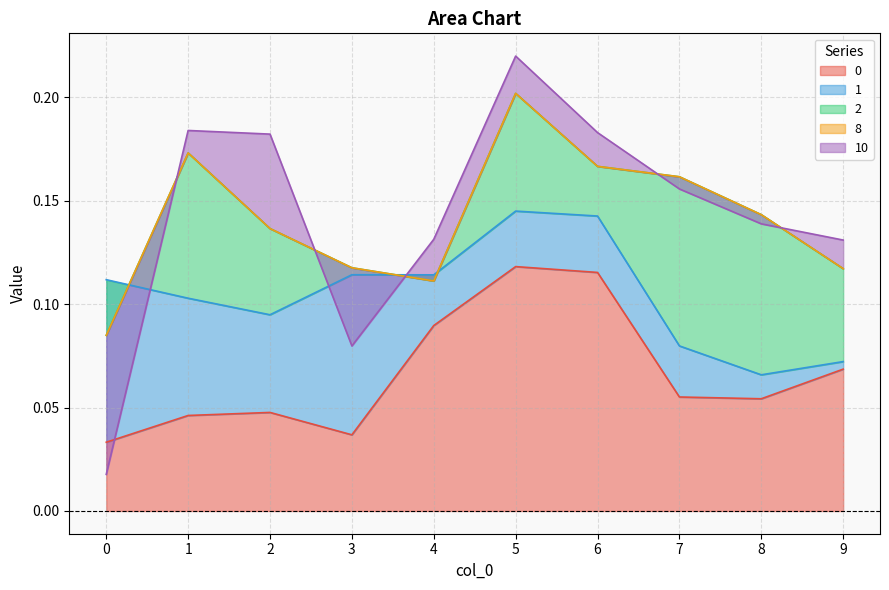

Is the value of 8 at 2 greater than the value of 10 at 8?

Yes